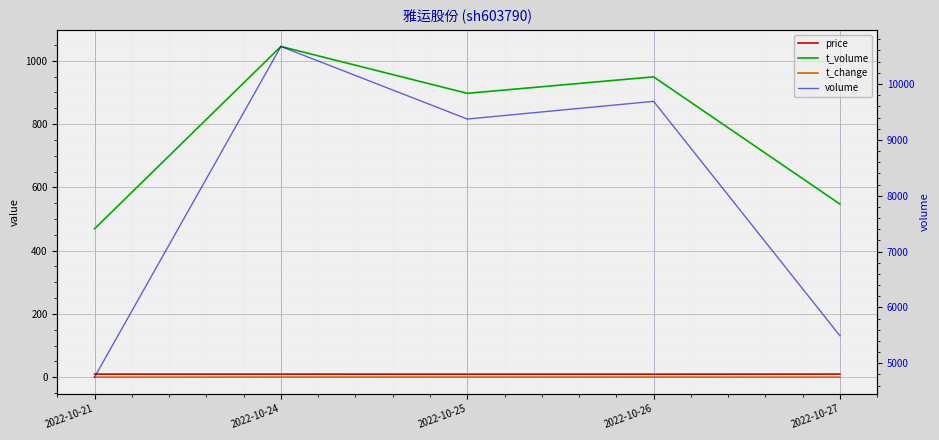

Read the price value at 2022-10-21.

9.8